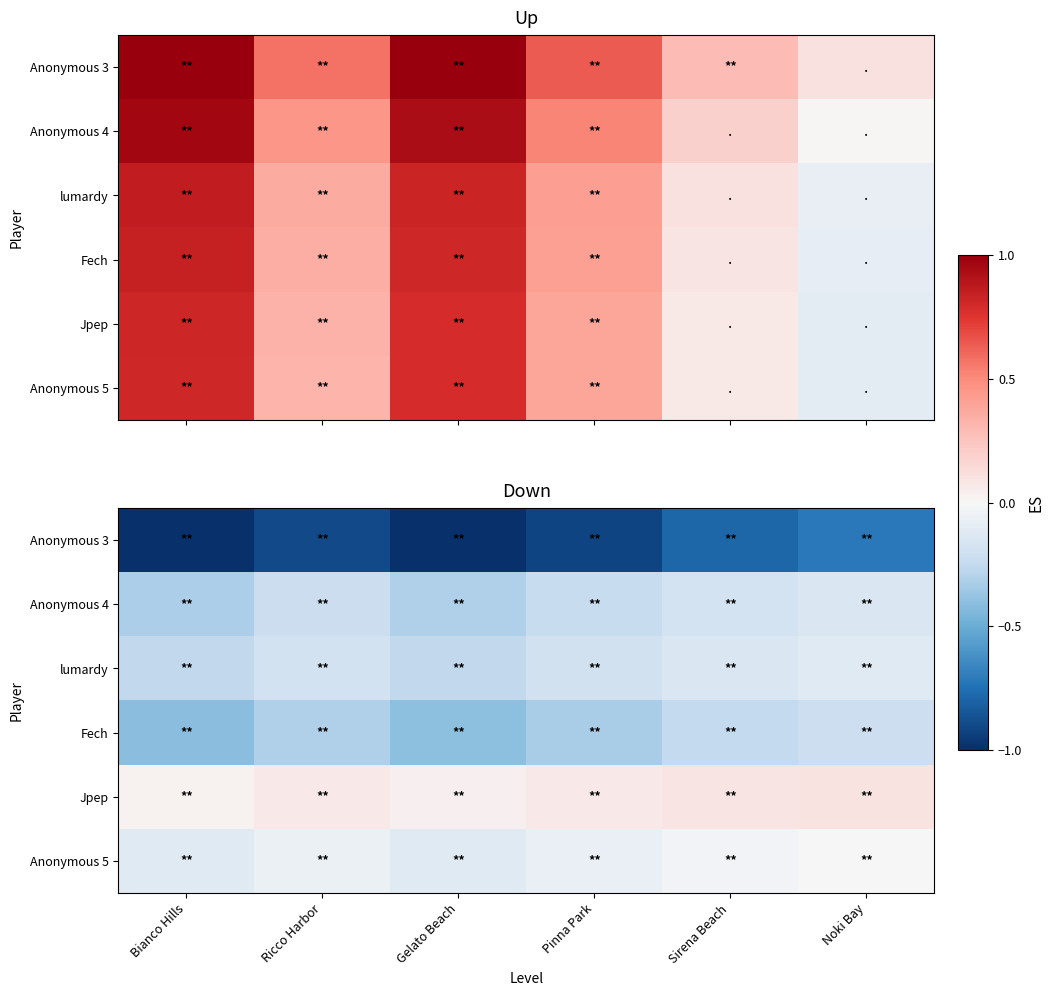

At how many categories does at least one series exceed -1?

6